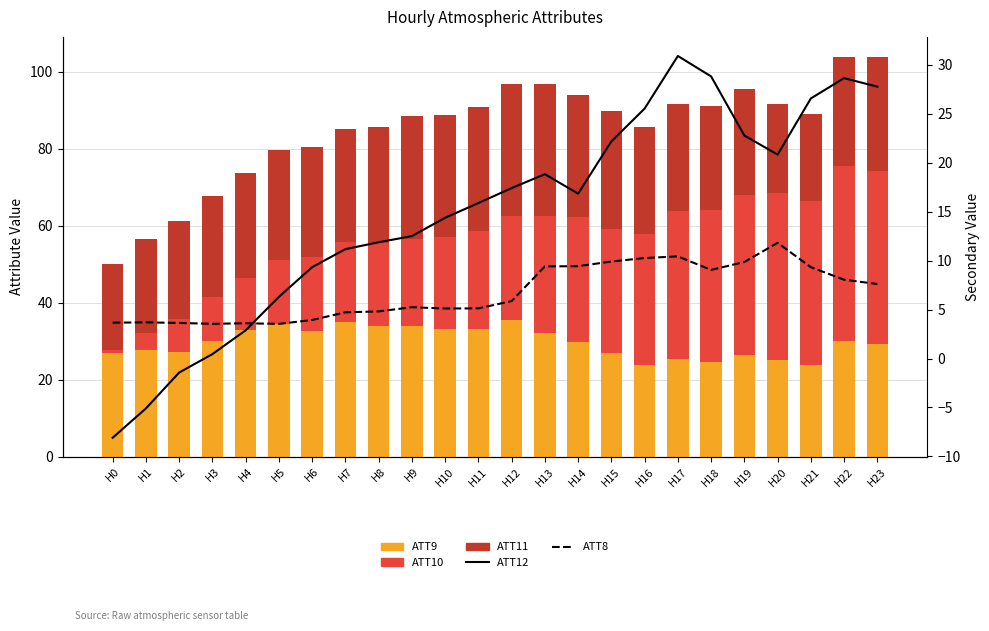

Which category has the highest value in the ATT10 series?

H22